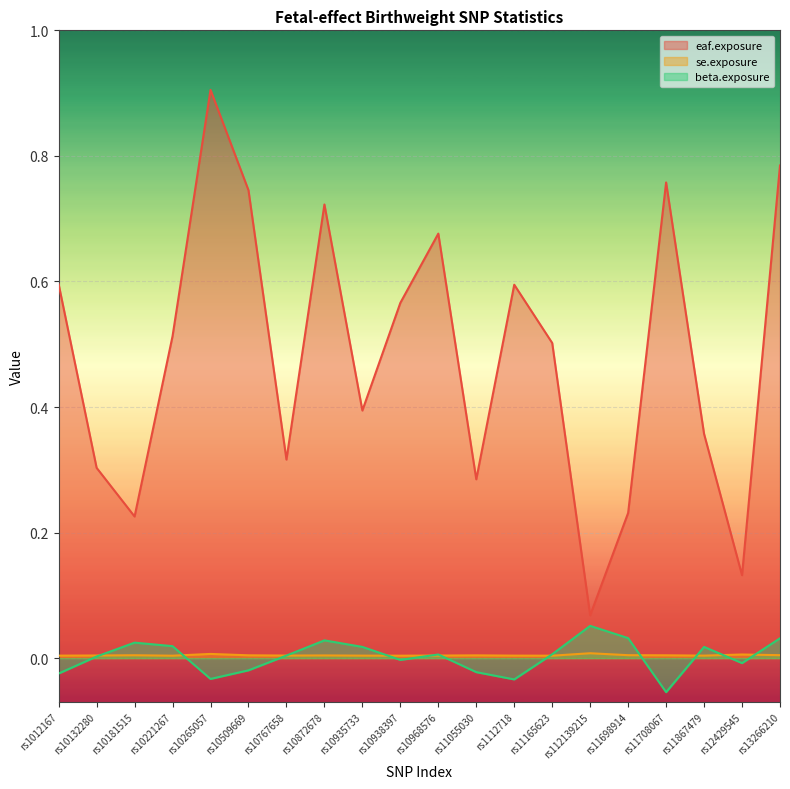

Which series has the largest total across all categories?

eaf.exposure